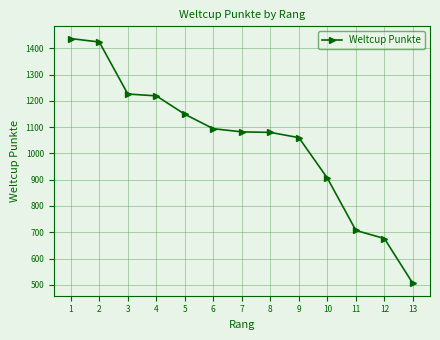

What is the greatest value displayed?

1437